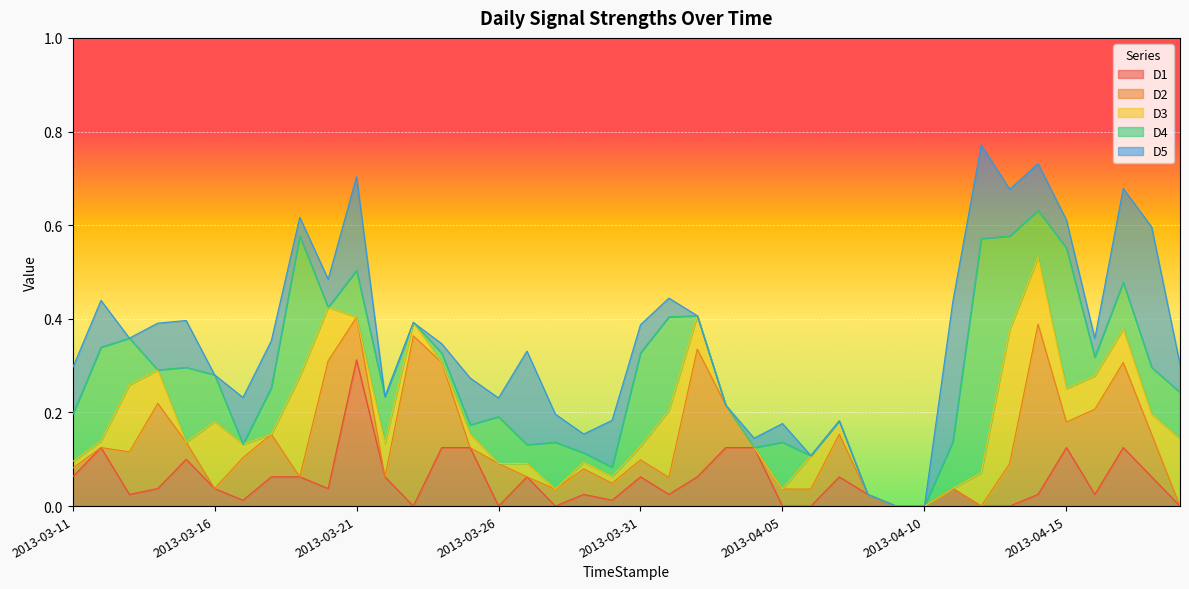

At which category is the sum across all series the highest?

2013-04-12